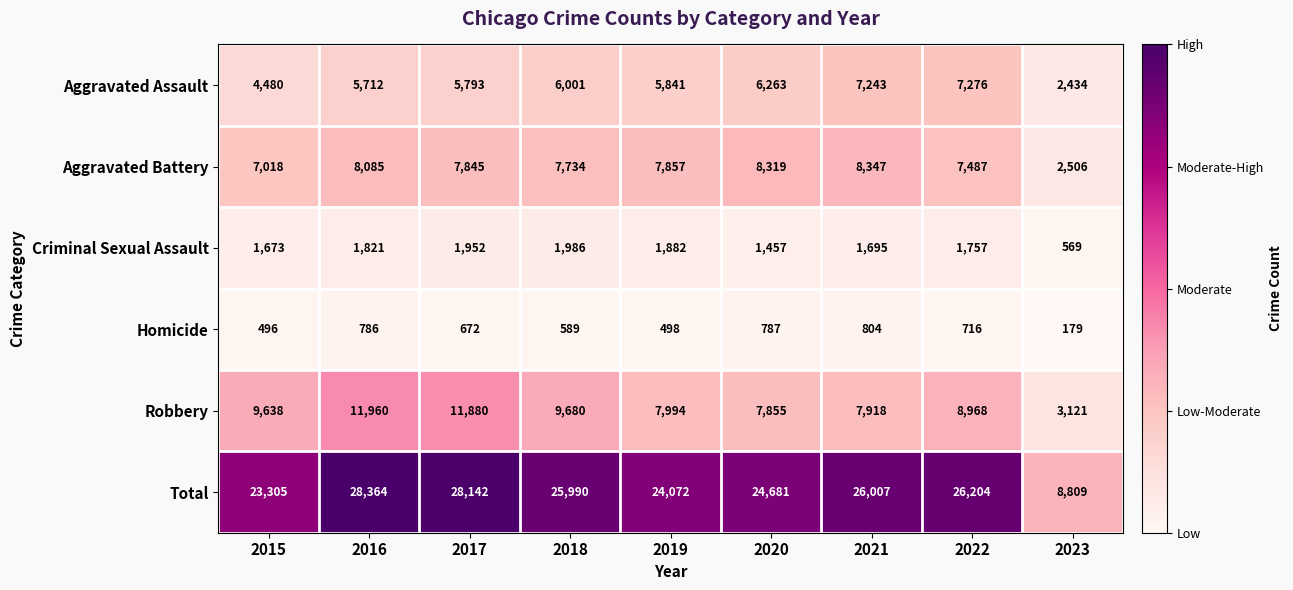

Which series has the widest spread of values?

Total